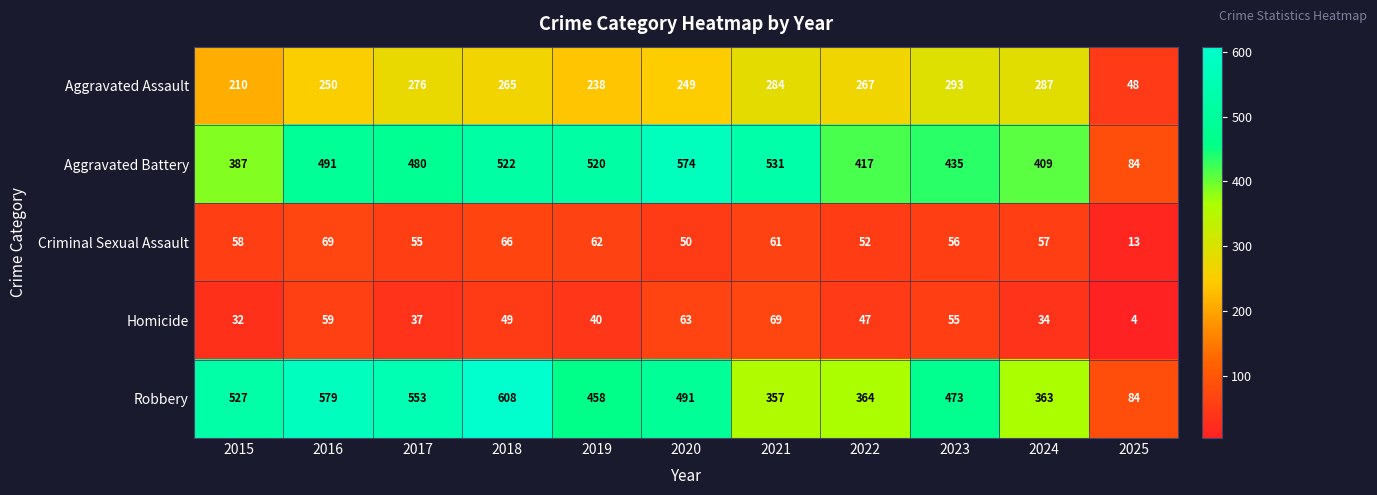

At which label is Criminal Sexual Assault closest to 41?

2020